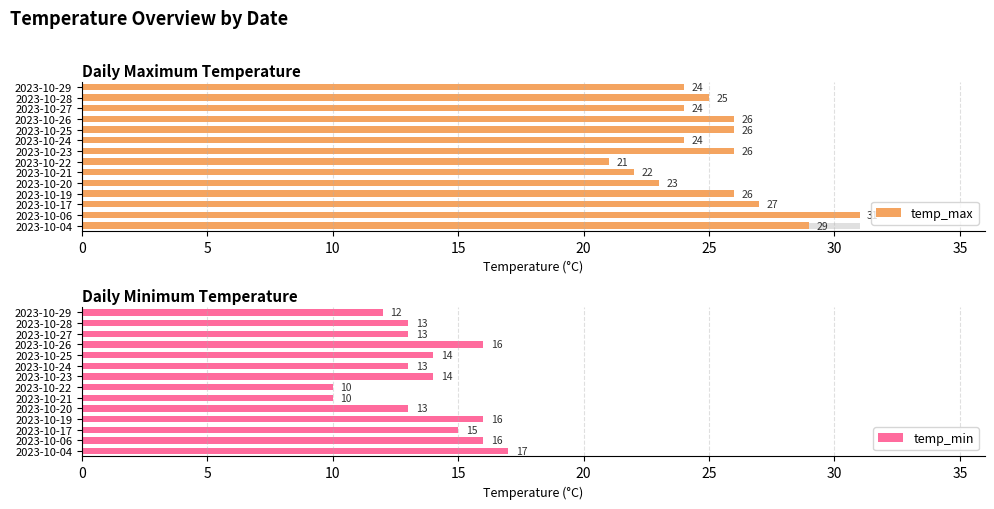

Is the value of temp_min at 2023-10-25 greater than the value of temp_max at 2023-10-23?

No